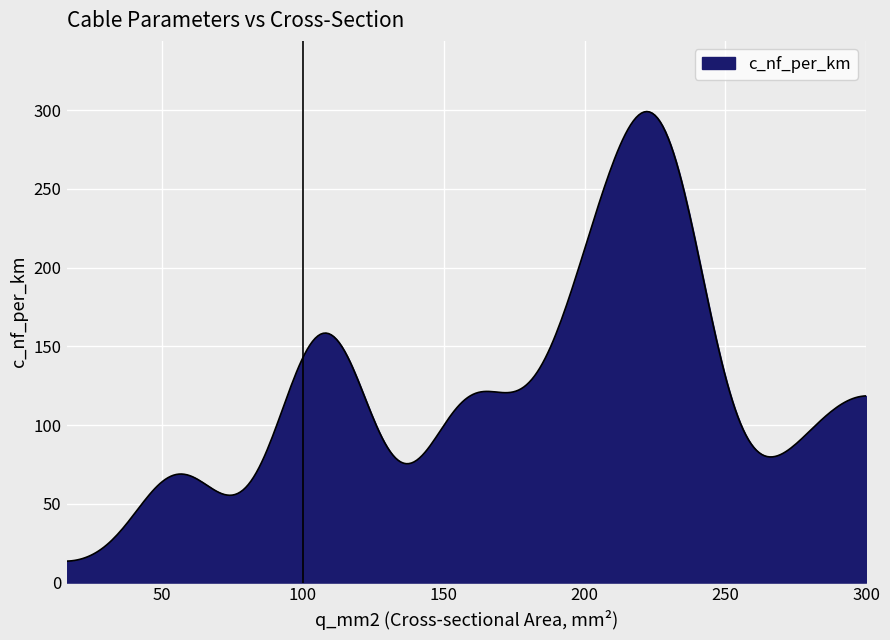

What is the greatest value displayed?

299.2